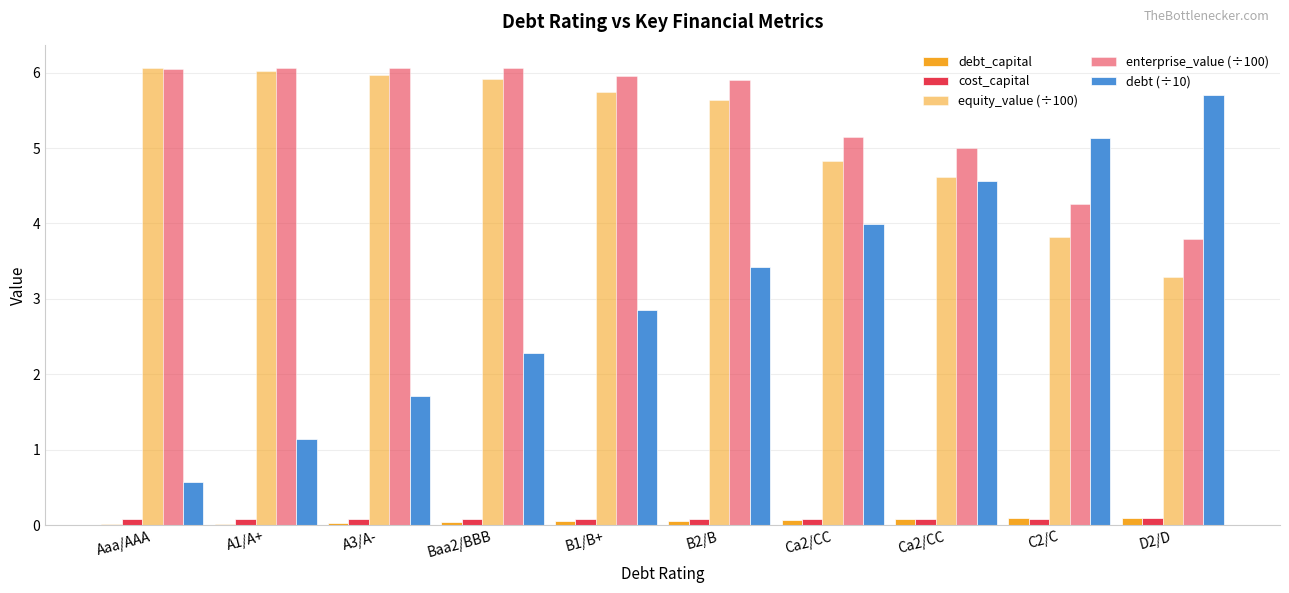

Reading right to left, list all the values displayed in this chart.

debt_capital: 0.1	0.1	0.1	0.1	0.1	0.1	0.0	0.0	0.0	0.0
cost_capital: 0.1	0.1	0.1	0.1	0.1	0.1	0.1	0.1	0.1	0.1
equity_value (÷100): 3.3	3.8	4.6	4.8	5.6	5.7	5.9	6.0	6.0	6.1
enterprise_value (÷100): 3.8	4.3	5.0	5.1	5.9	6.0	6.1	6.1	6.1	6.0
debt (÷10): 5.7	5.1	4.6	4.0	3.4	2.9	2.3	1.7	1.1	0.6